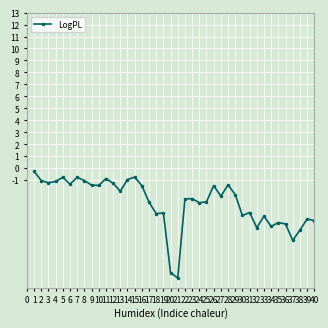

True or false: there are more than 0 points higher than both neighbors.

True